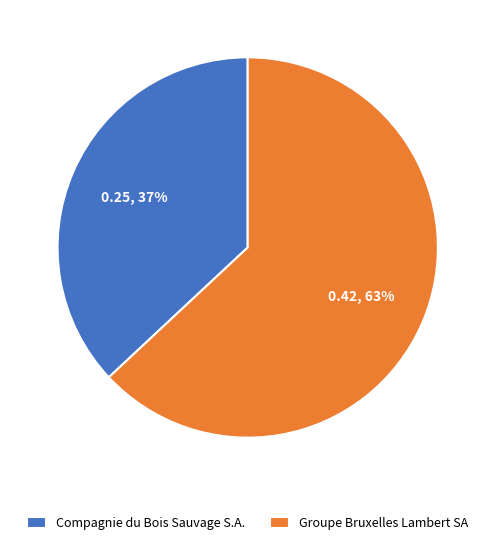

Is there any slice that represents more than half of the pie?

Yes